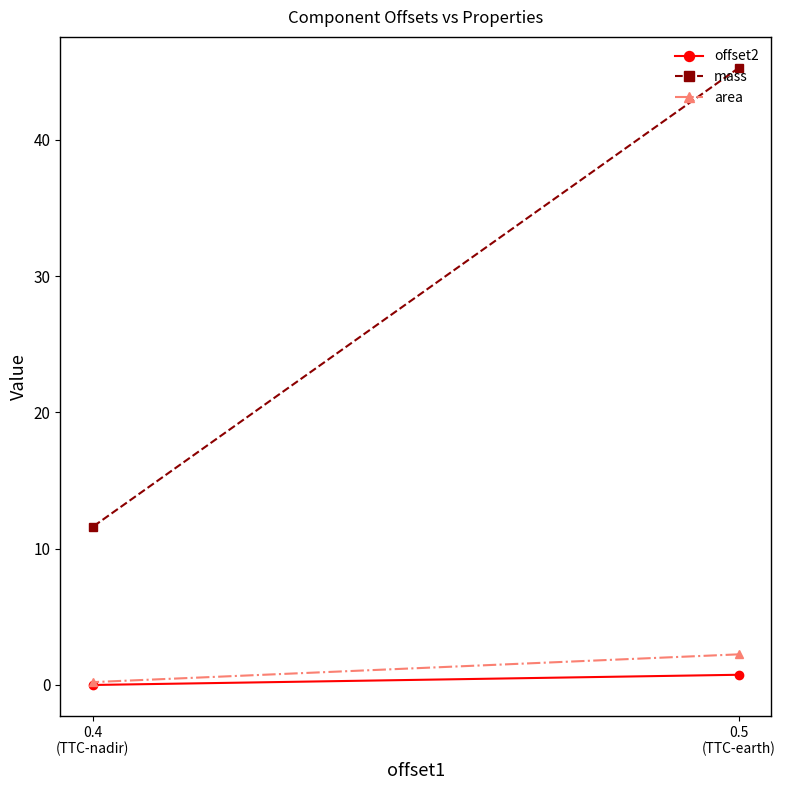

What is the lowest value of the mass series?

11.6